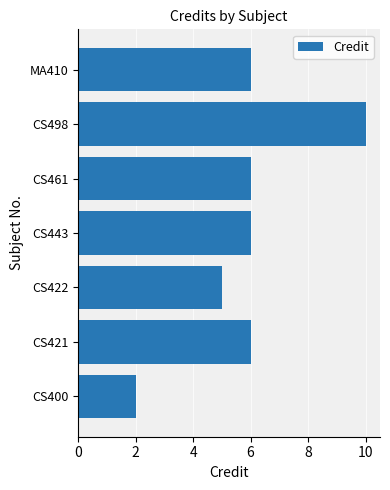

How many values are below 6?

2